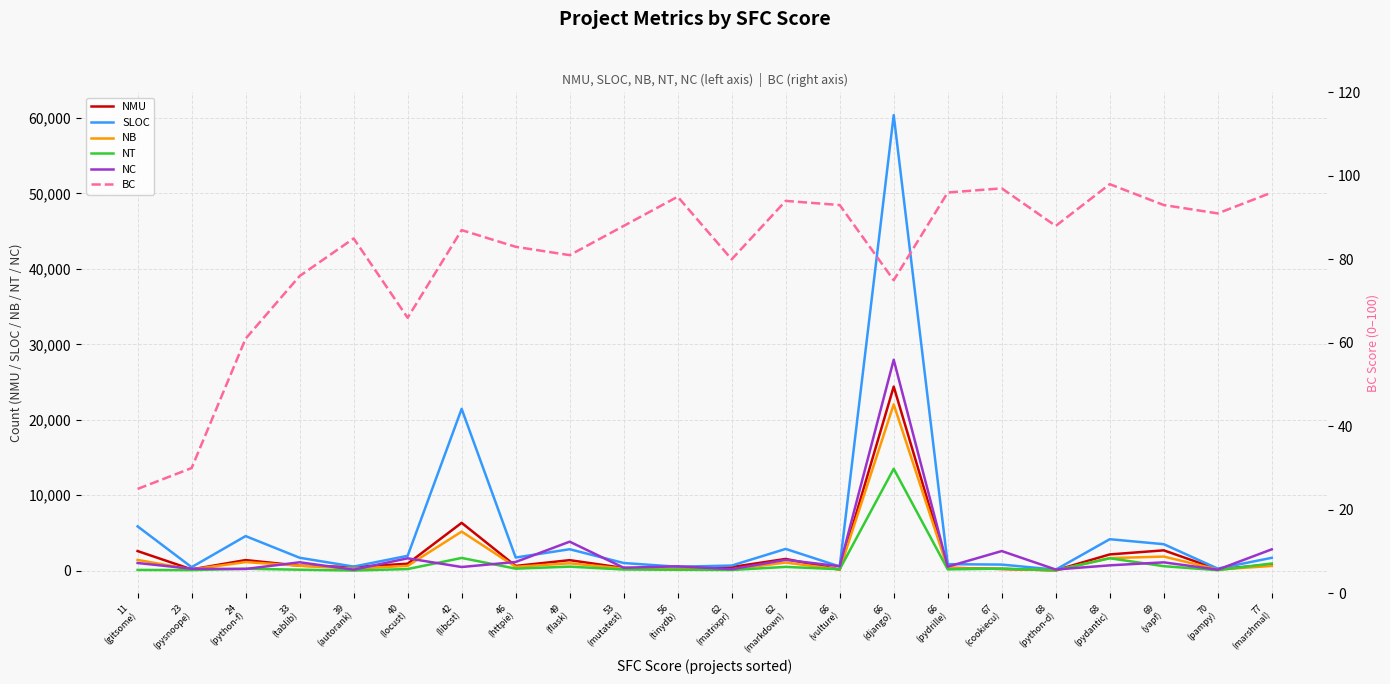

True or false: NC and SLOC cross at least once.

True